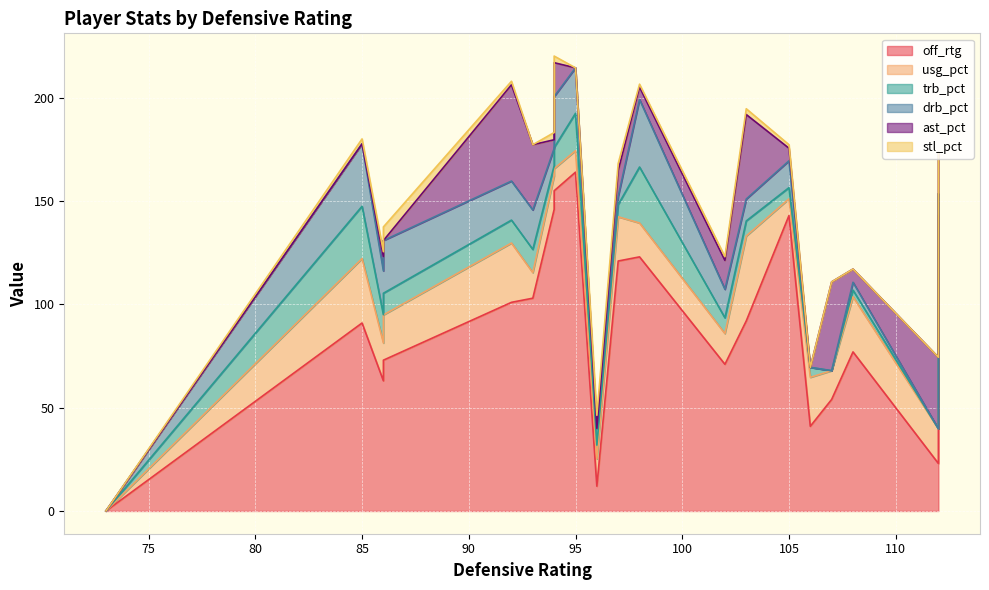

List the series in order of their peak value, highest first.

off_rtg, ast_pct, usg_pct, drb_pct, trb_pct, stl_pct